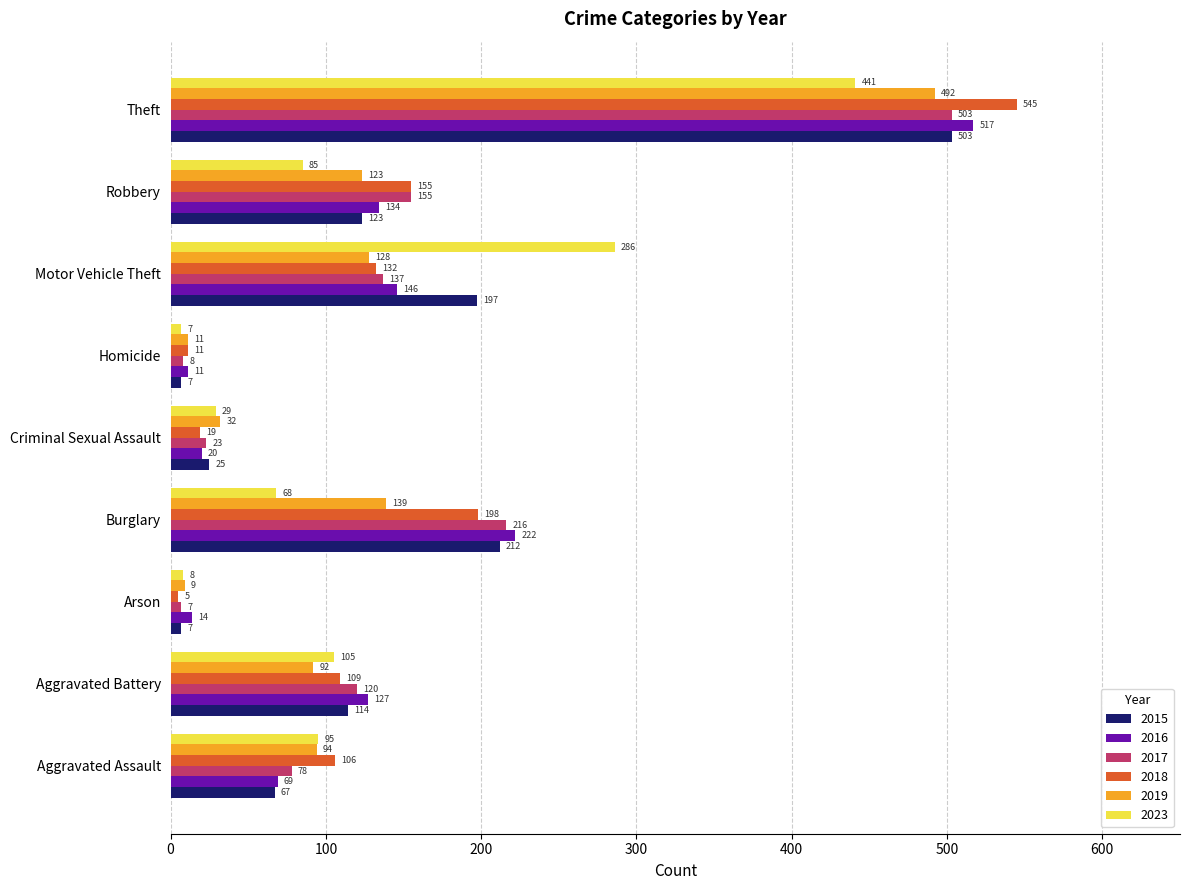

The value of 2017 at Robbery is 155. True or false?

True